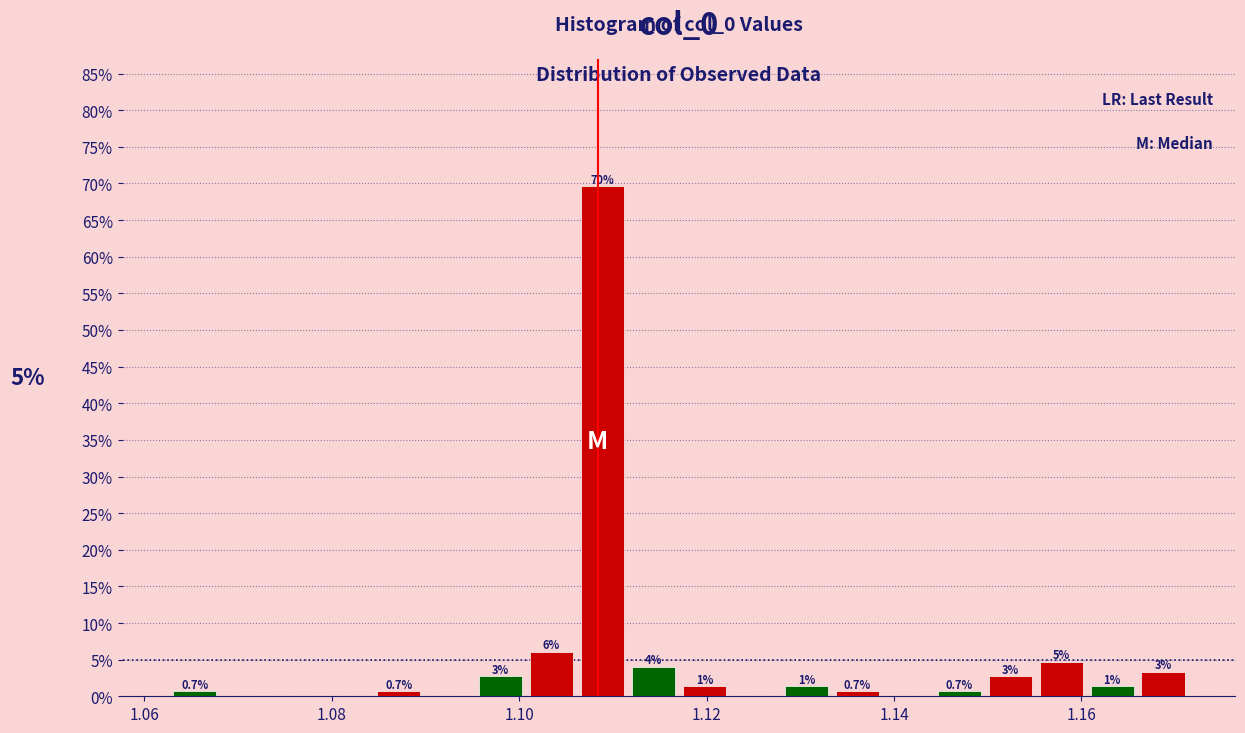

Around what value on the x-axis is the tallest bar? Give the approximate position of its centre, as read against the axis.

1.108